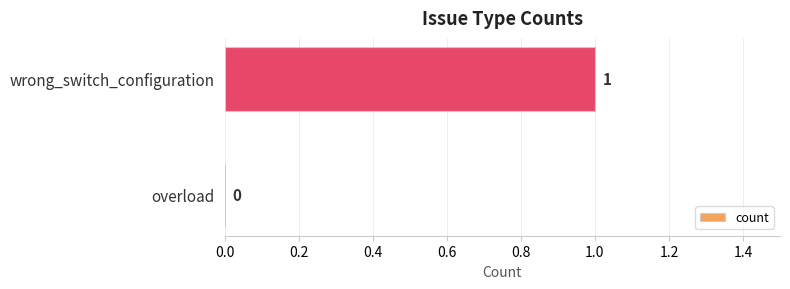

At which label is the value closest to 0?

overload